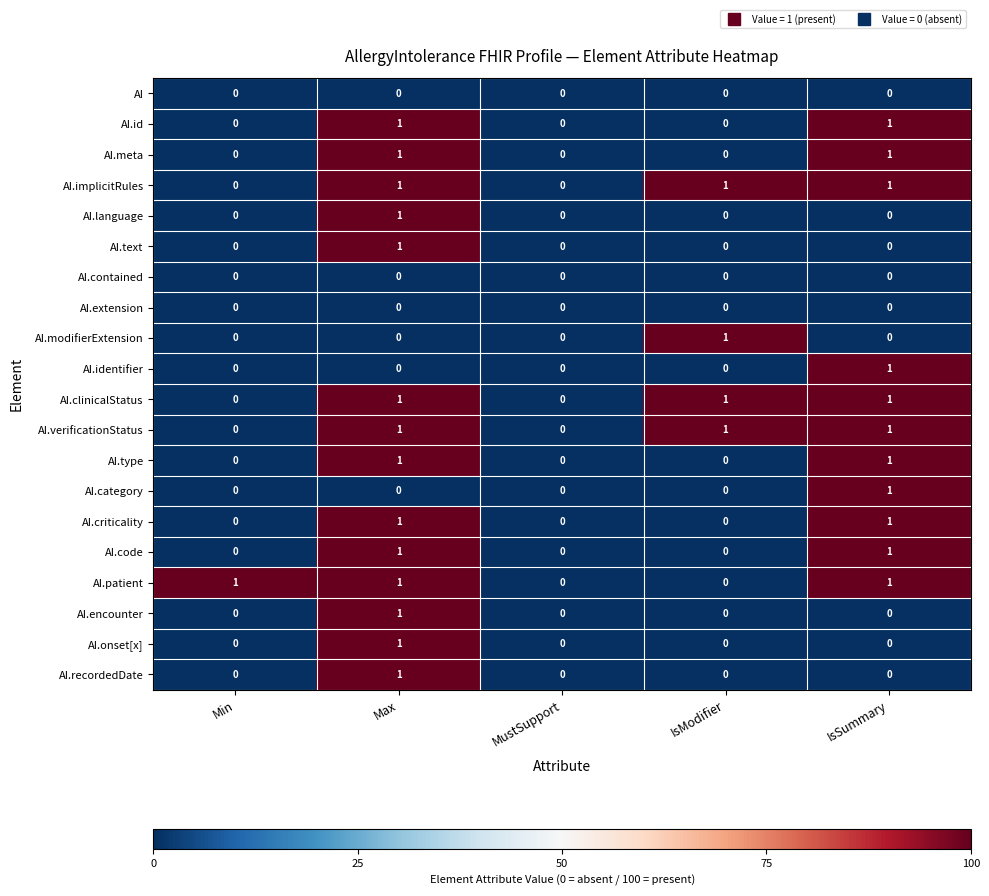

The AI.id series shows 0 at IsModifier. True or false?

True